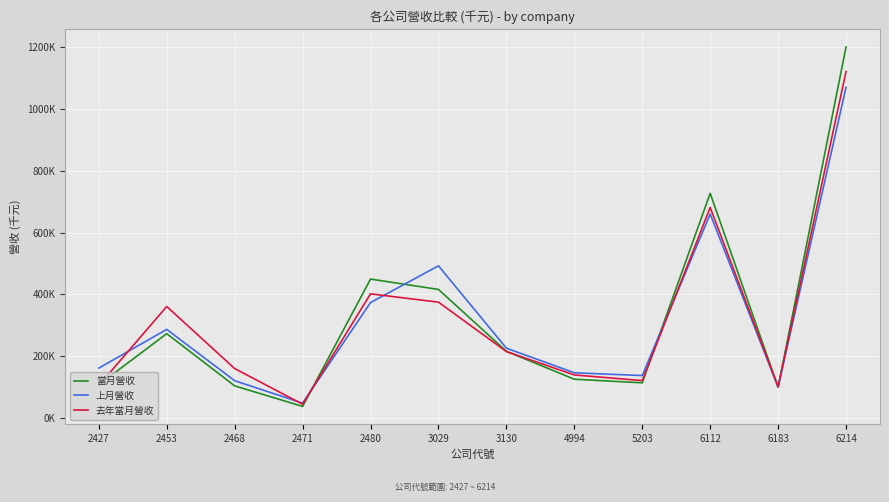

What is the sum of the 當月營收 values at 5203 and 6183?

213320